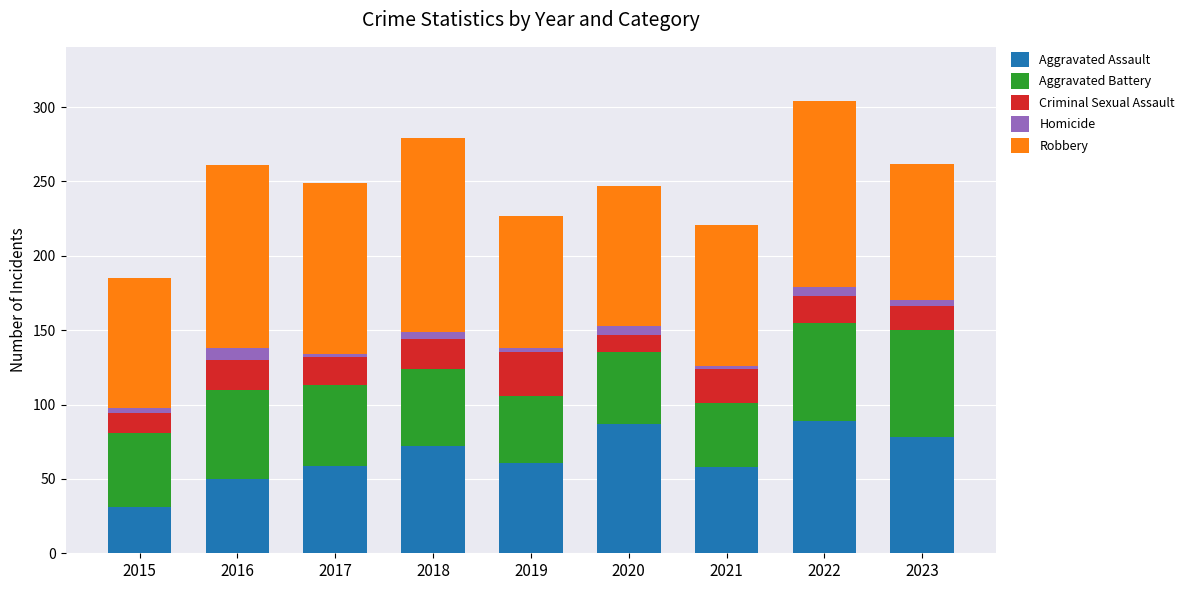

What is the total value across all series at 2016?

261